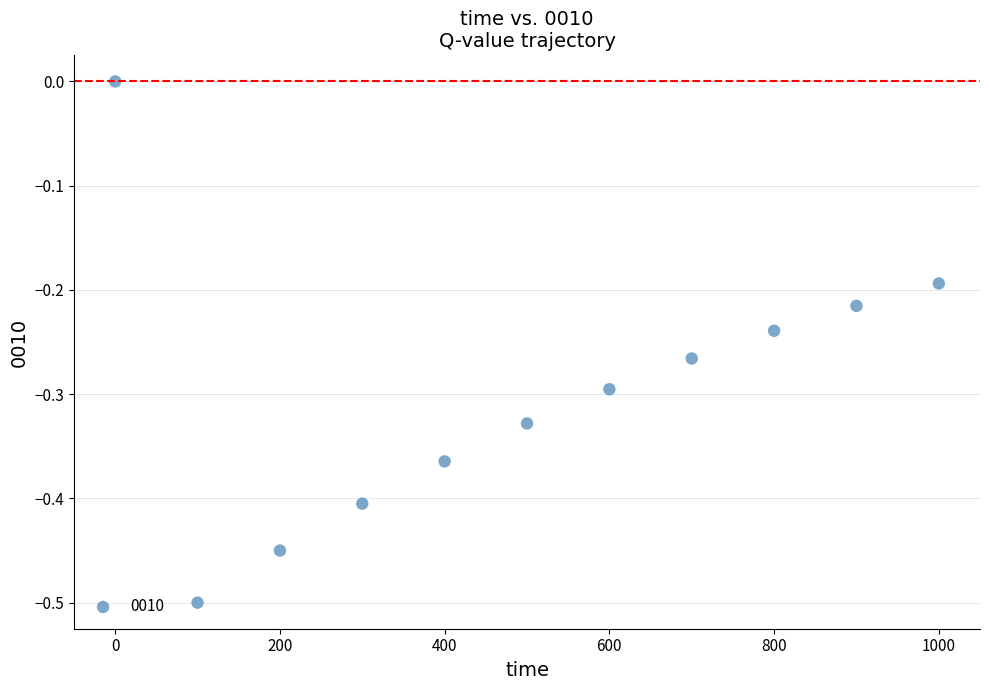

What is the average X value?

500.0